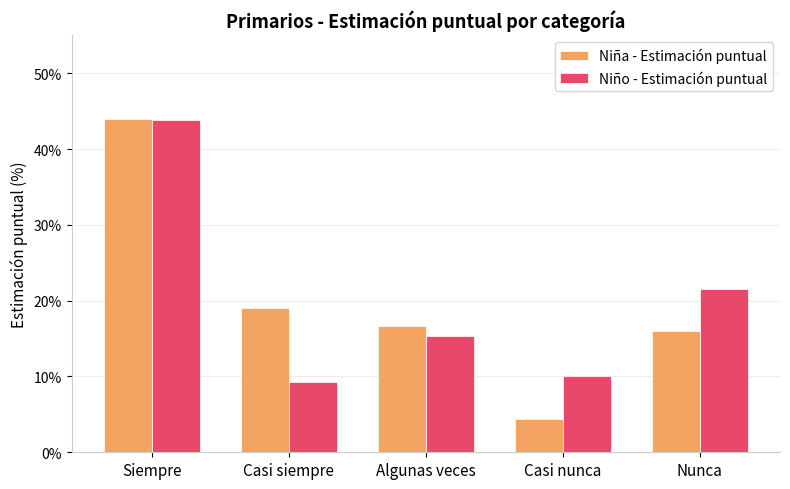

Where is Niño - Estimación puntual nearest to the value 26?

Nunca